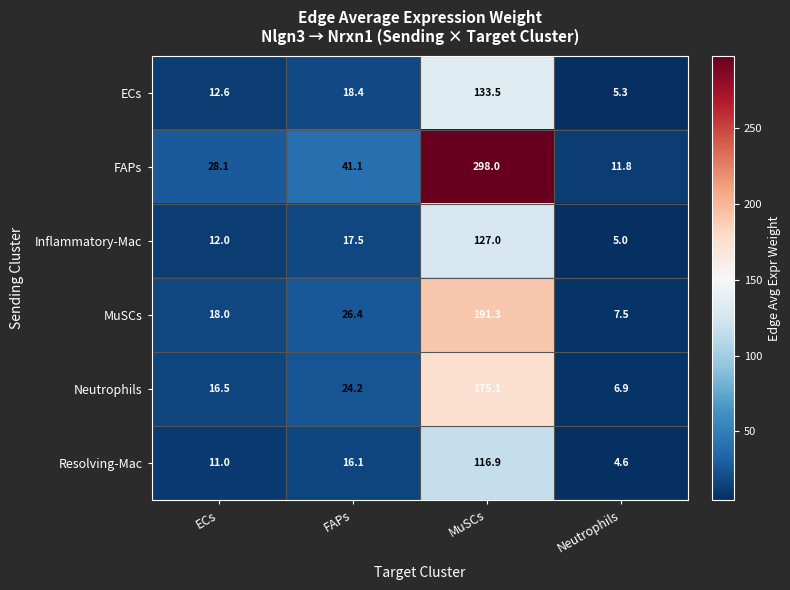

Where does the ECs series first go above 18?

FAPs